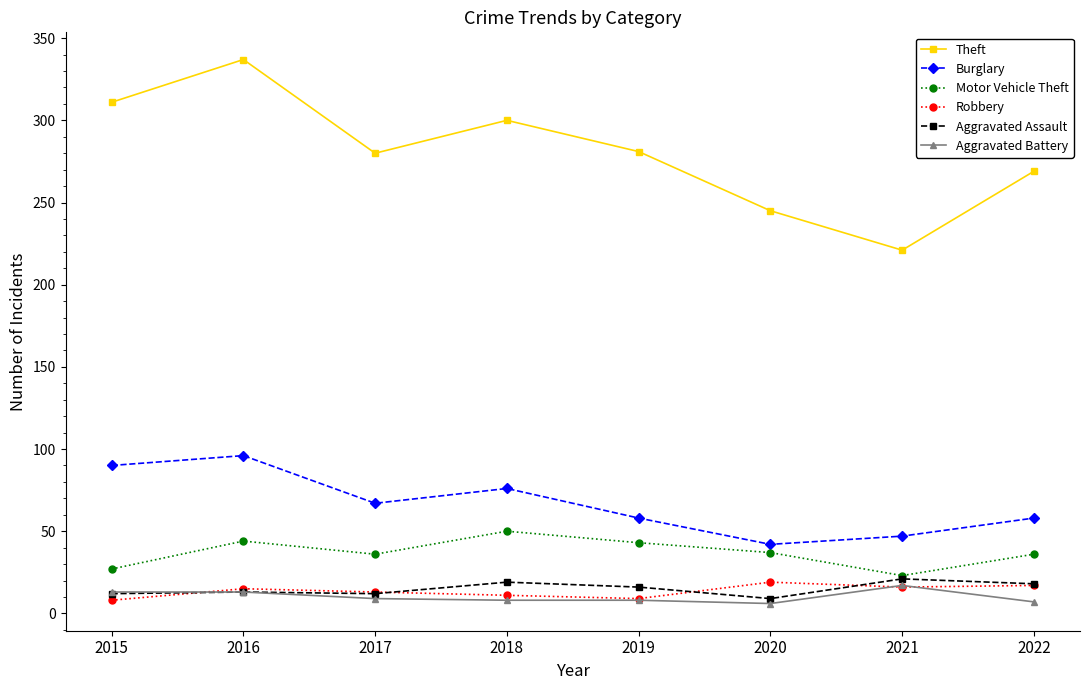

How many values in the Aggravated Assault series are below 16?

4